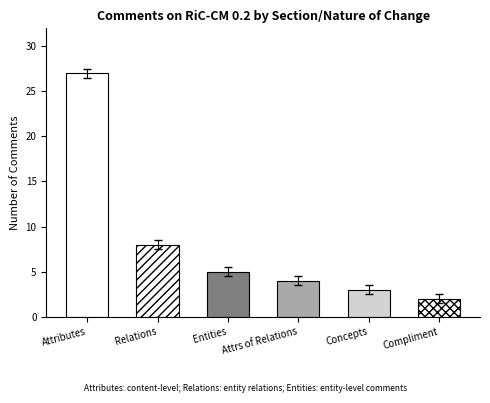

Reading left to right, extract all data points from this chart.

27	8	5	4	3	2